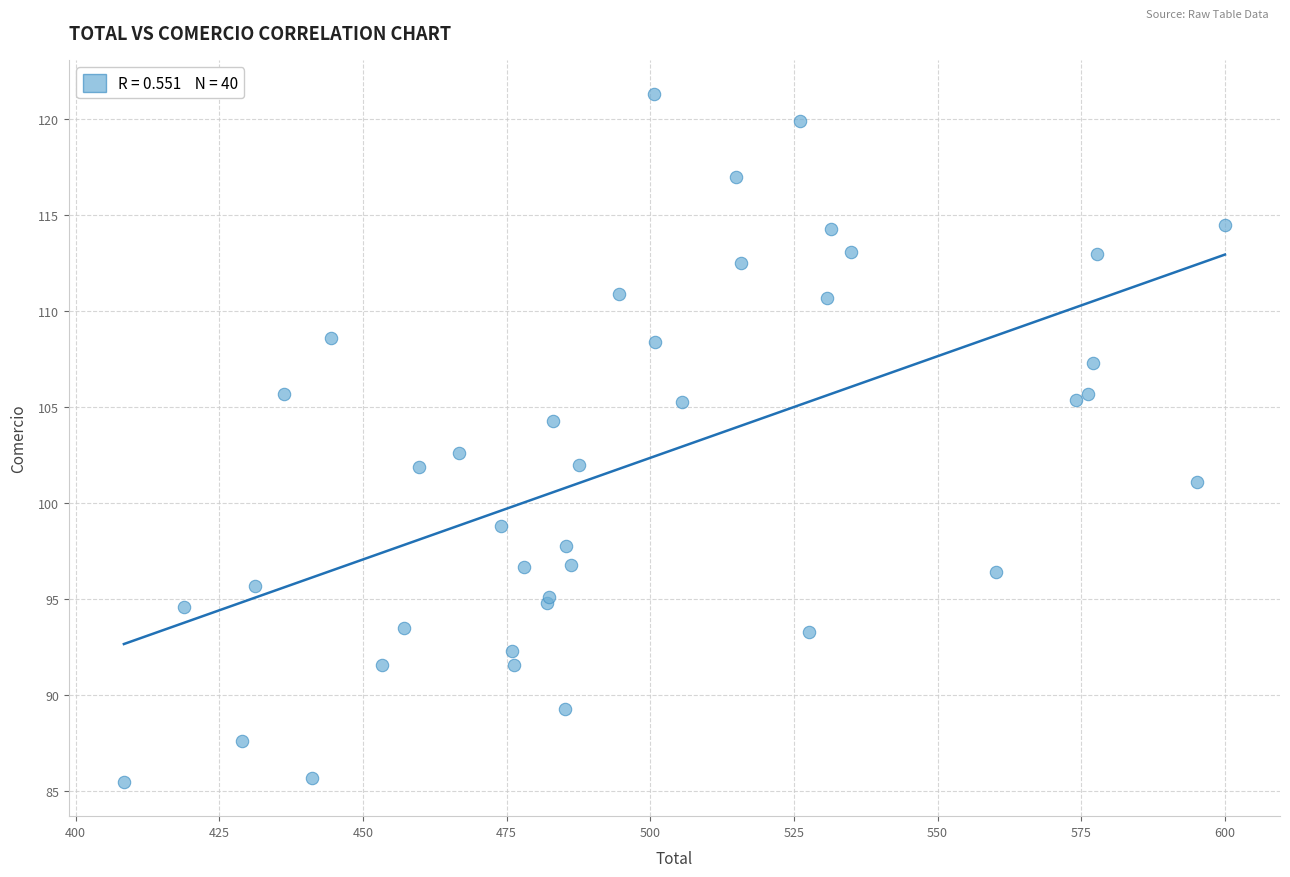

What Y value in the scatter plot is closest to 103?

102.6